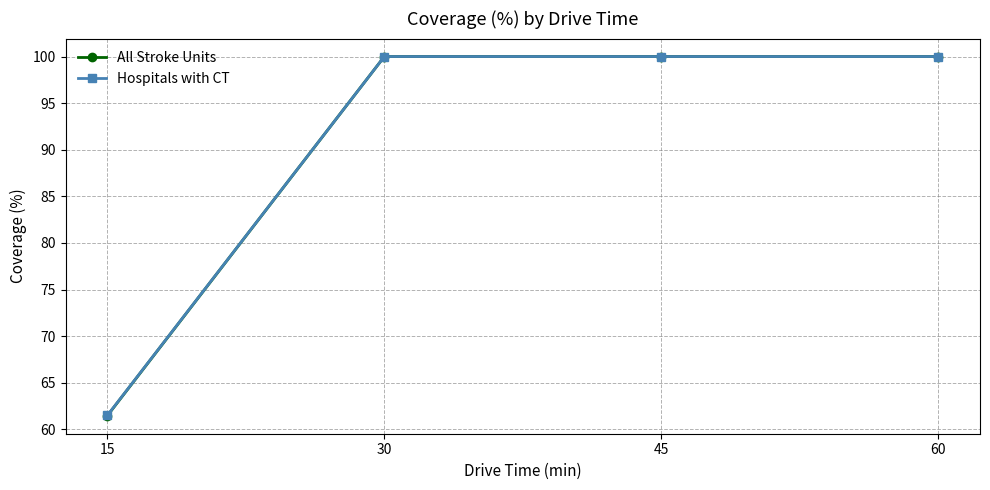

The Hospitals with CT series shows 49.5 at 60. True or false?

False